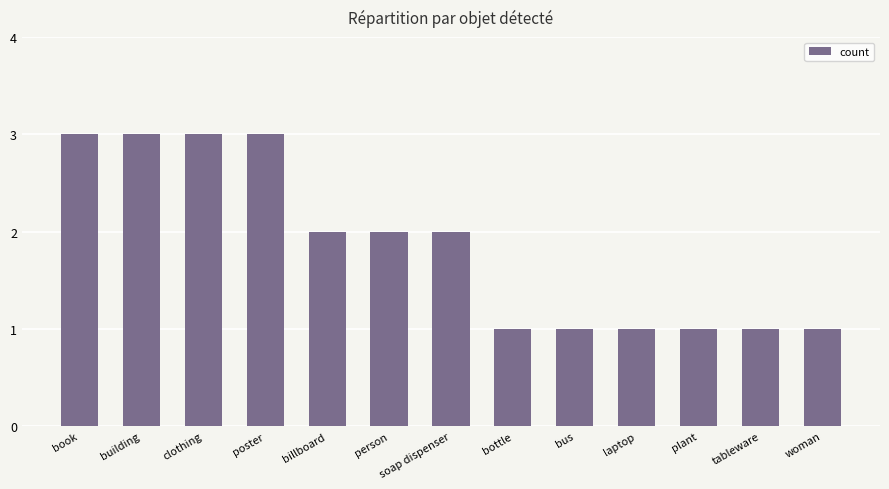

Does the chart contain any negative values?

No